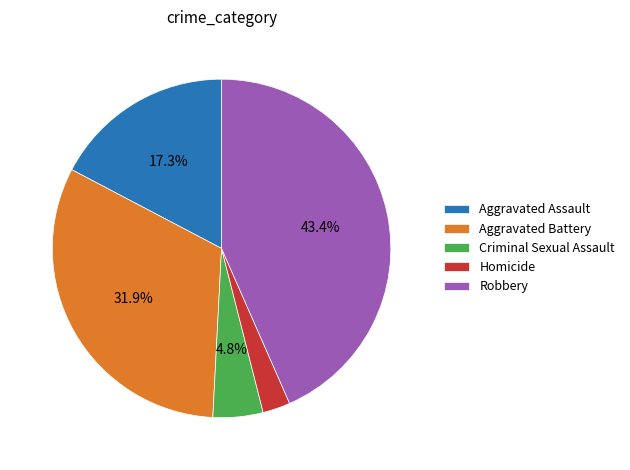

Which has a higher value, Homicide or Robbery?

Robbery